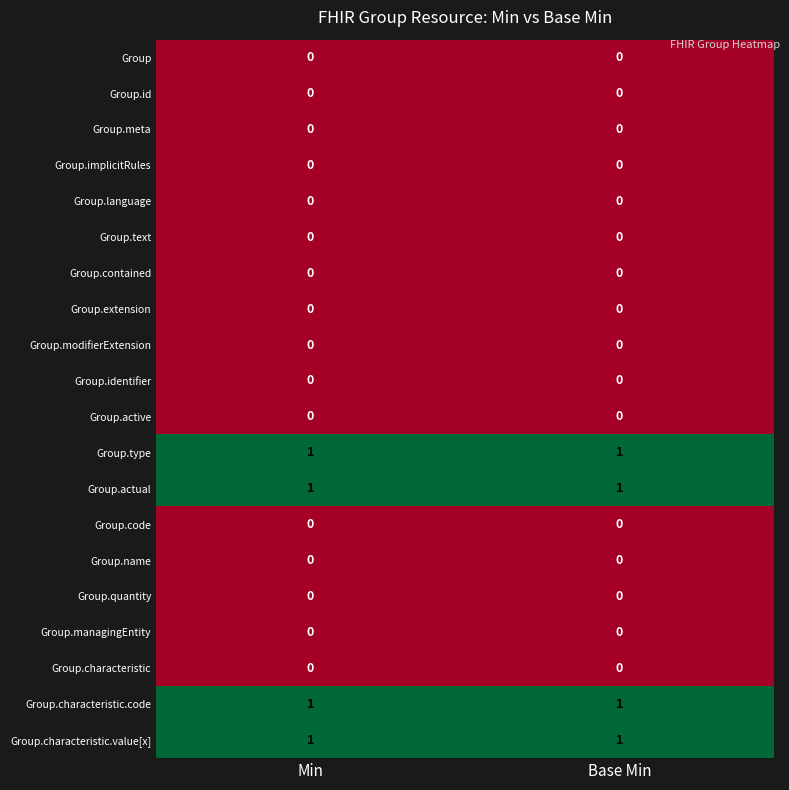

Is it true that Group.extension equals 0 at Min?

True